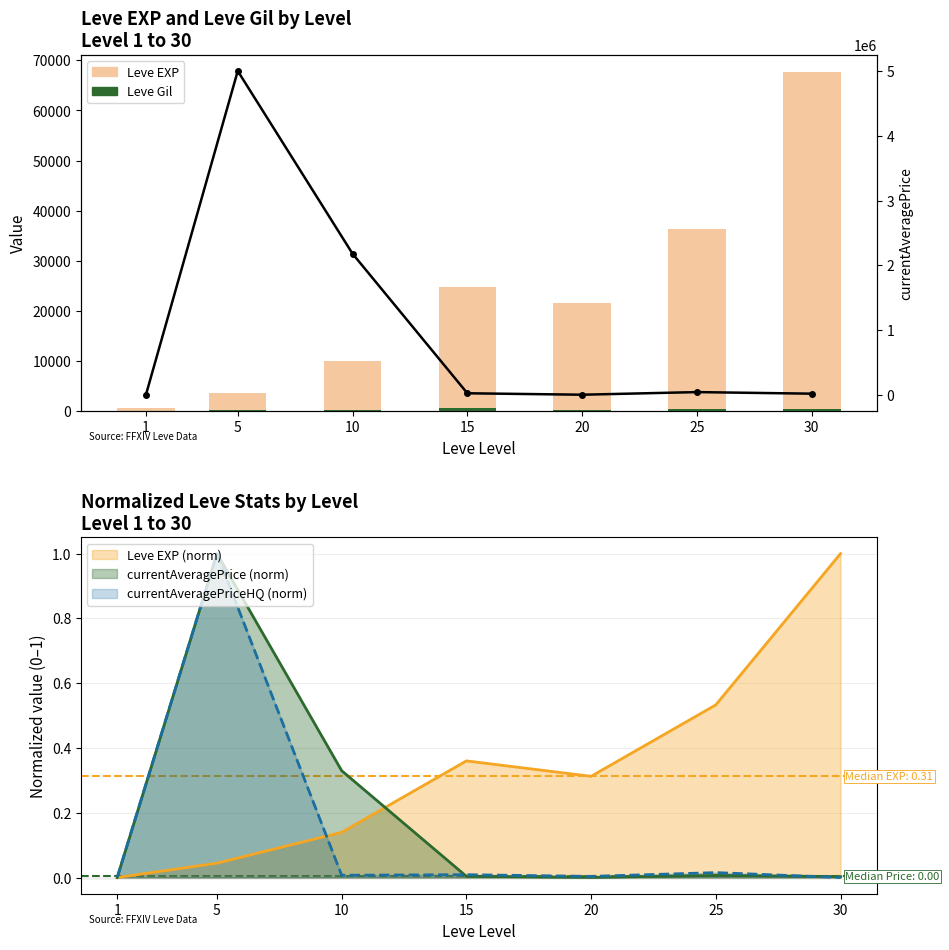

Is it true that currentAveragePrice equals 85.9 at 1?

True